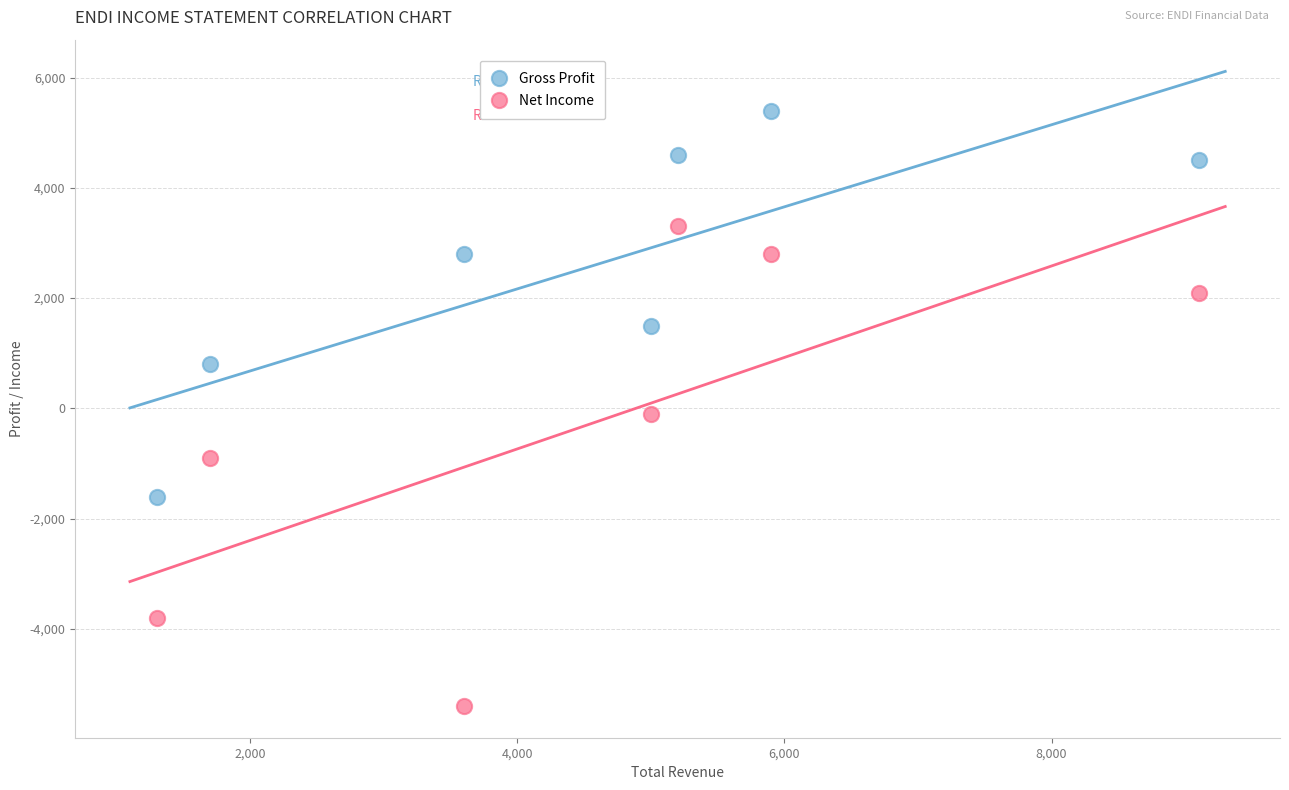

What are all the series names shown in the legend?

Gross Profit, Net Income